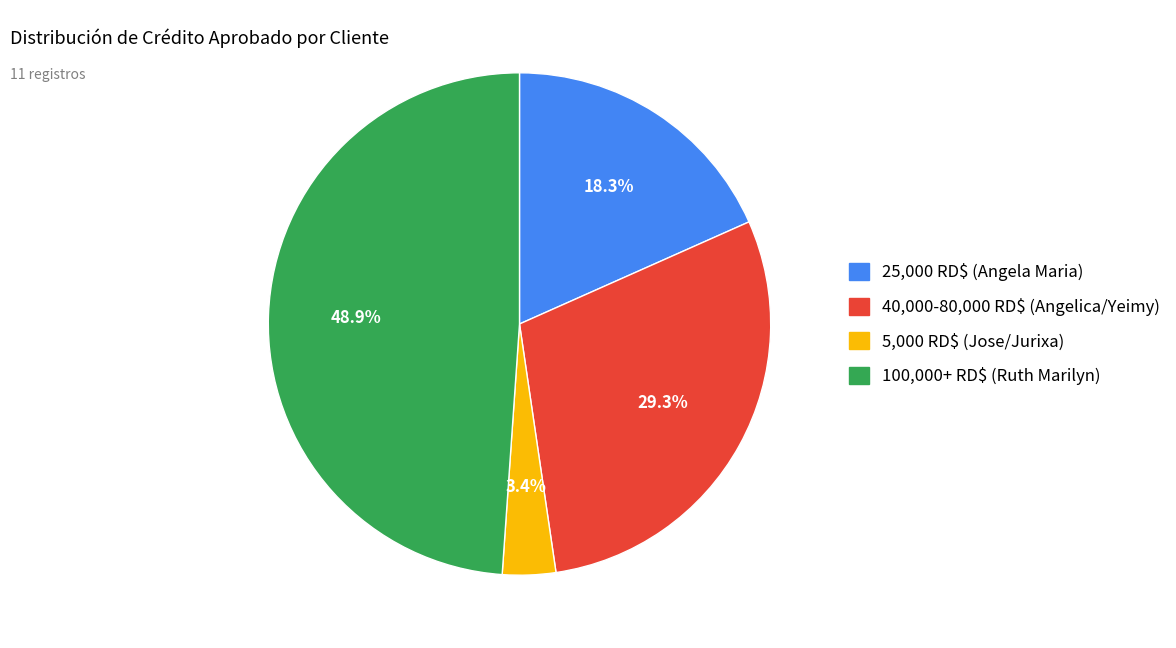

Is there any slice that represents more than half of the pie?

No